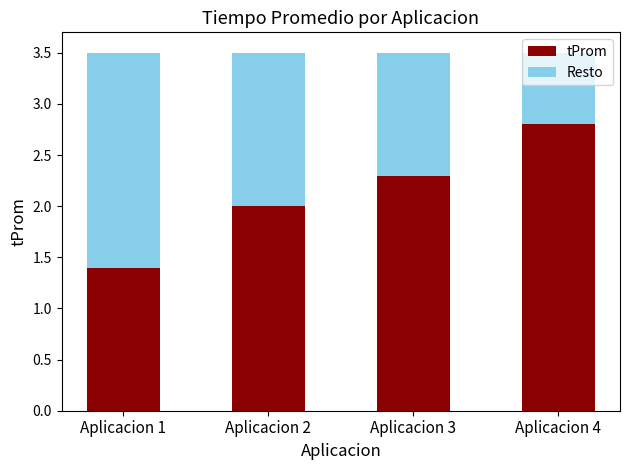

What are all the series names shown in the legend?

tProm, Resto